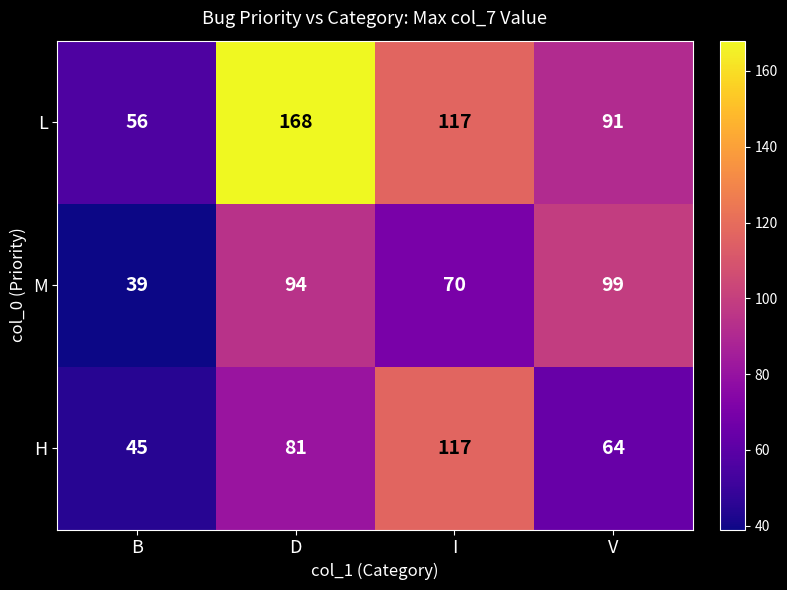

Reading right to left, what are all the values shown in this chart?

L: V=91	I=117	D=168	B=56
M: V=99	I=70	D=94	B=39
H: V=64	I=117	D=81	B=45